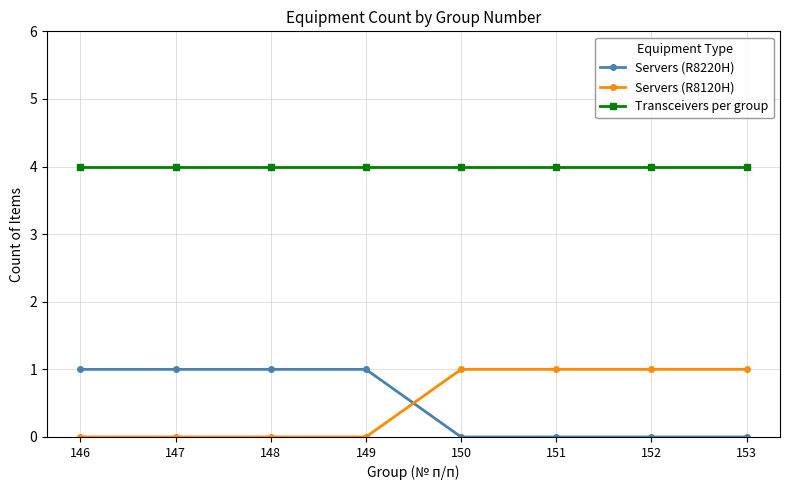

What is the value of the Transceivers per group point at the 7th from the left?

4